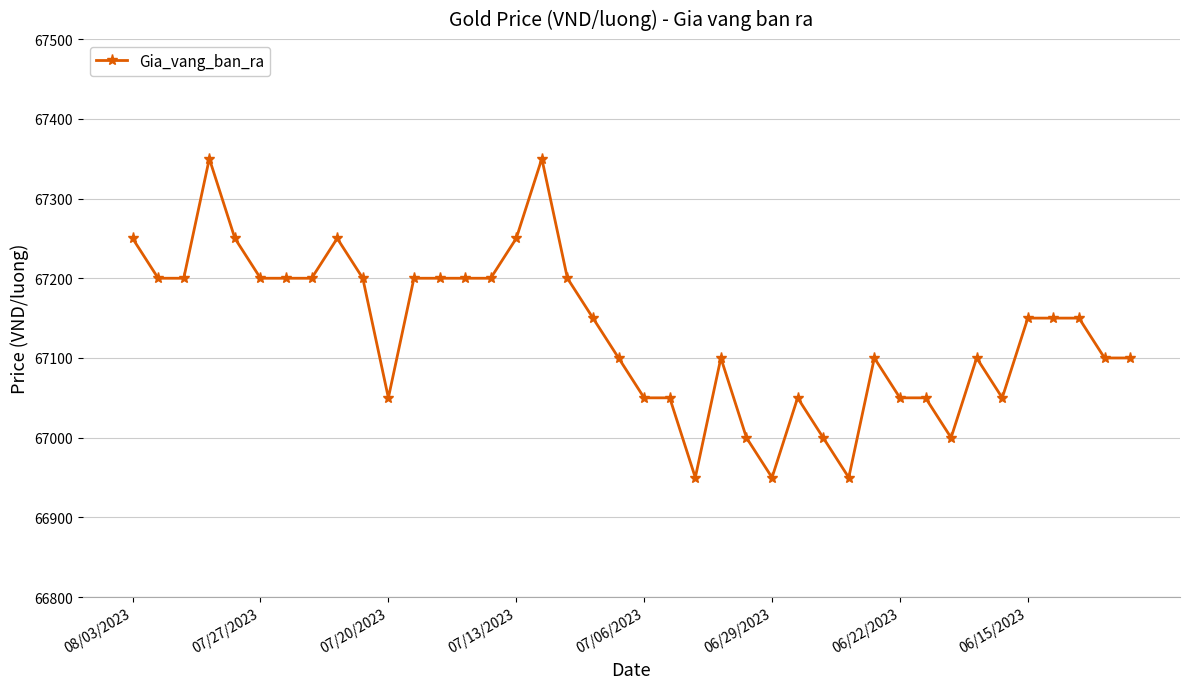

How many values are between 67050 and 67200?

28